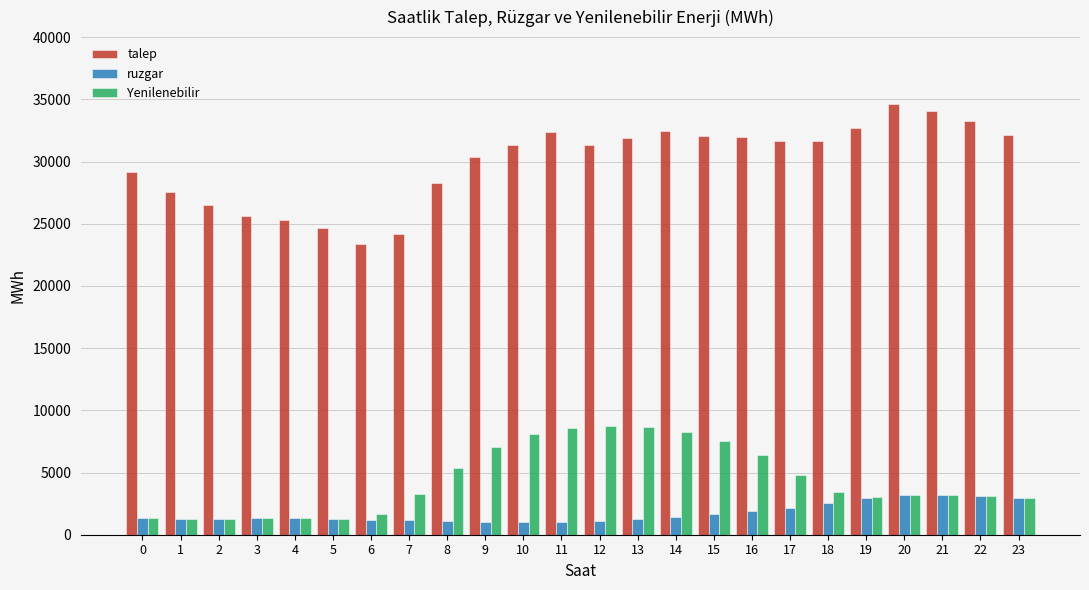

What is the difference between the maximum and minimum values in the Yenilenebilir series?

7483.3